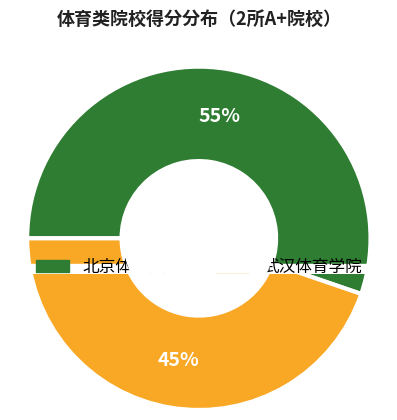

What percentage is the 武汉体育学院 slice, to the nearest percent?

45%